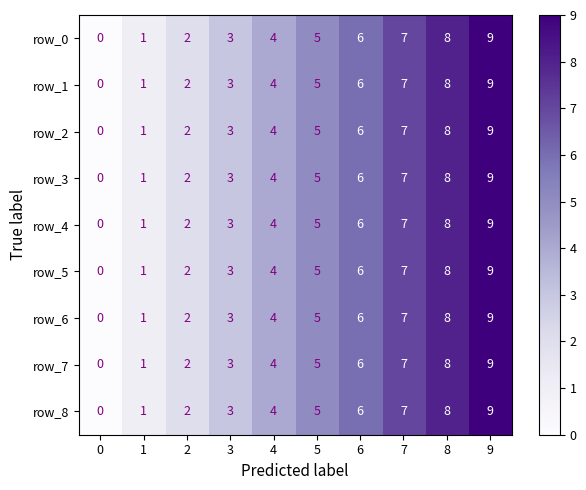

How many series are shown in this chart?

9